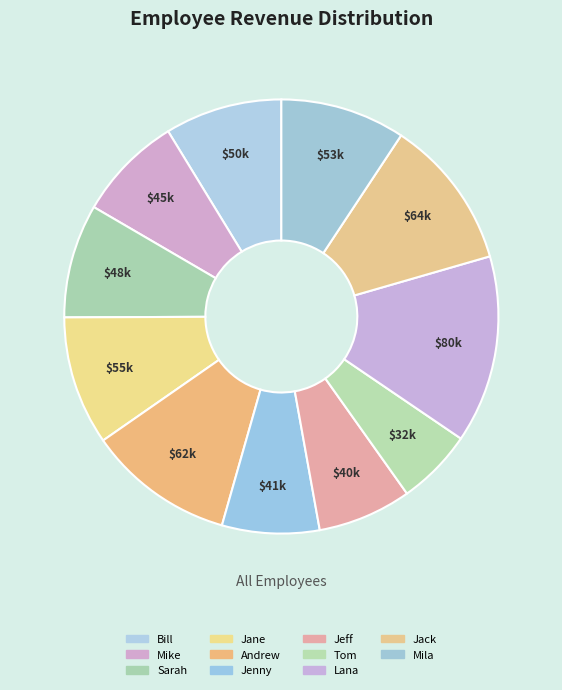

To the nearest percent, what is the difference between the Mike and Jack slice percentages?

3%